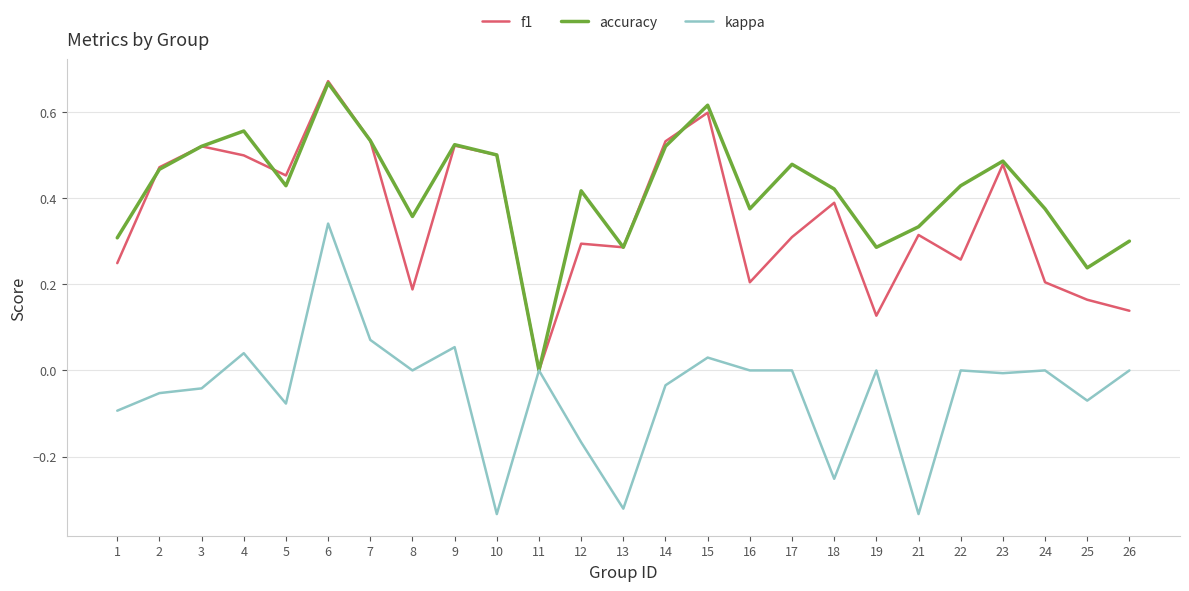

The value of f1 at 4 is 0.3. True or false?

False